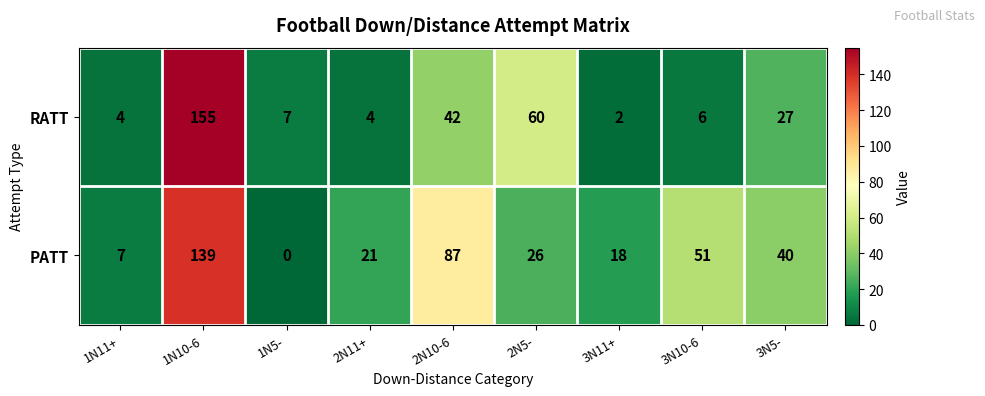

How many values in the PATT series are below 26?

4